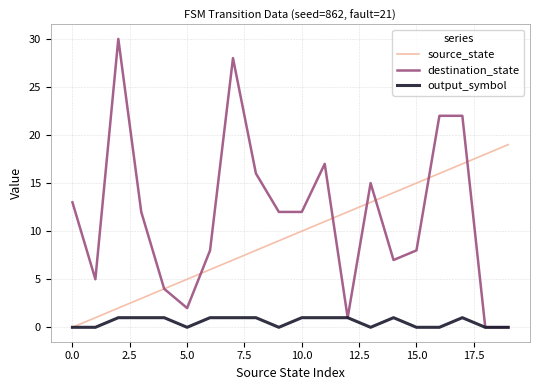

Which series has the largest total across all categories?

destination_state